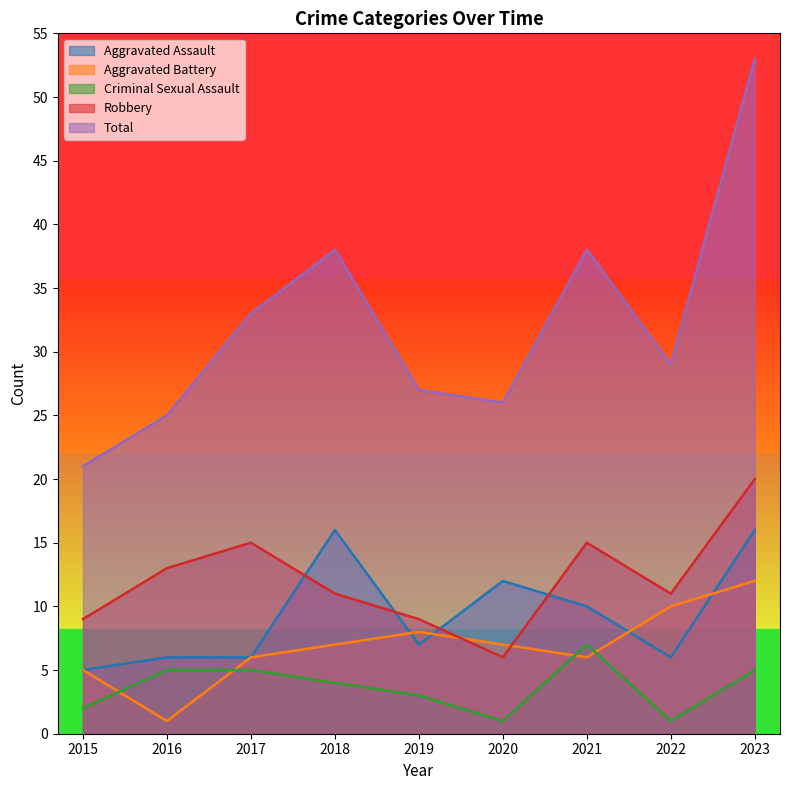

How many interior local valleys does the Total series have?

2